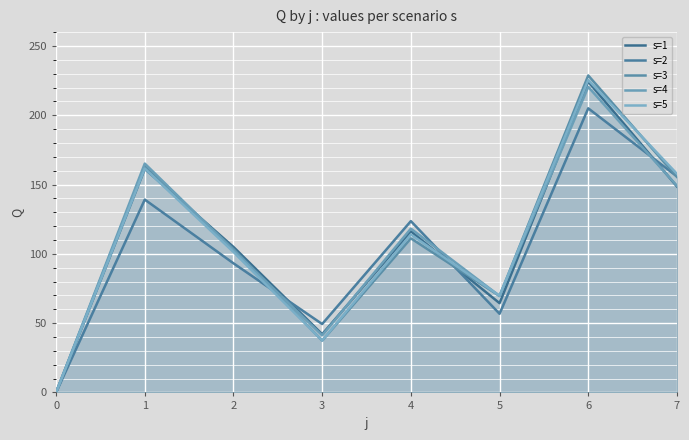

What is the total value across all series at 1?

790.3